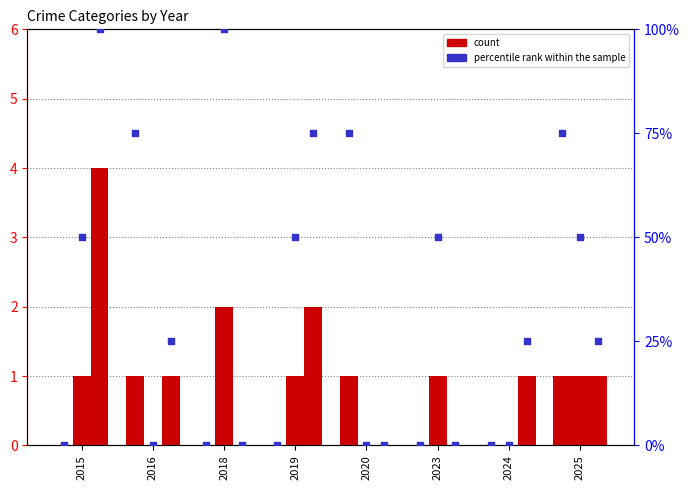

At which category is the sum across all series the highest?

2015